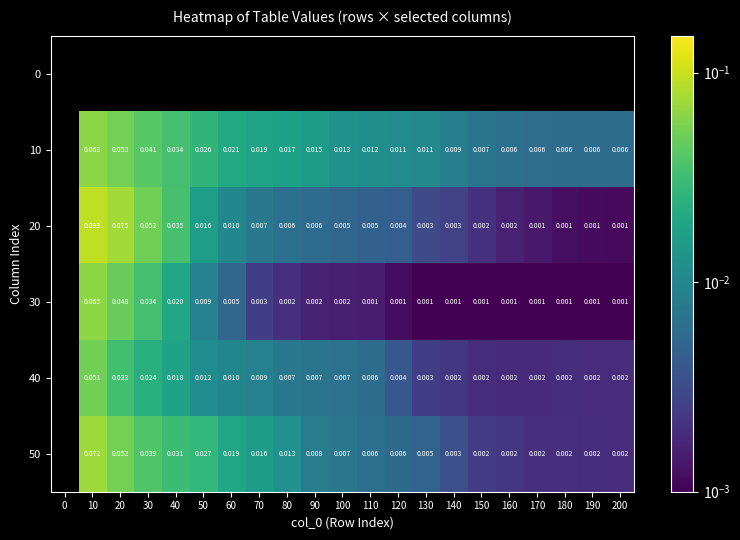

How many values in 10 are above zero?

20